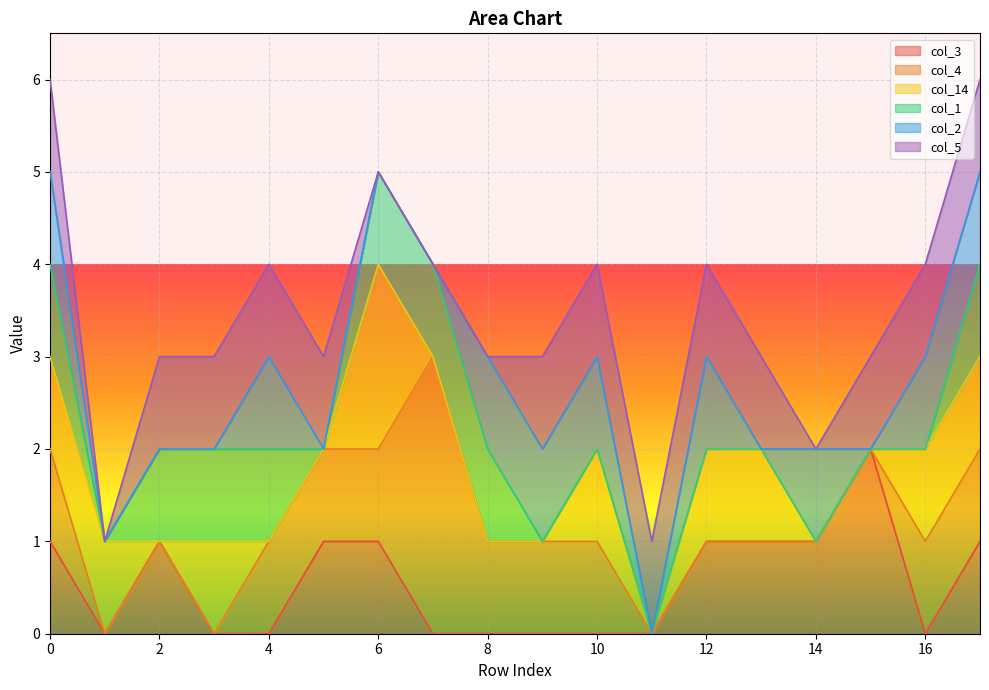

Does the chart display data point markers on the line(s)?

No